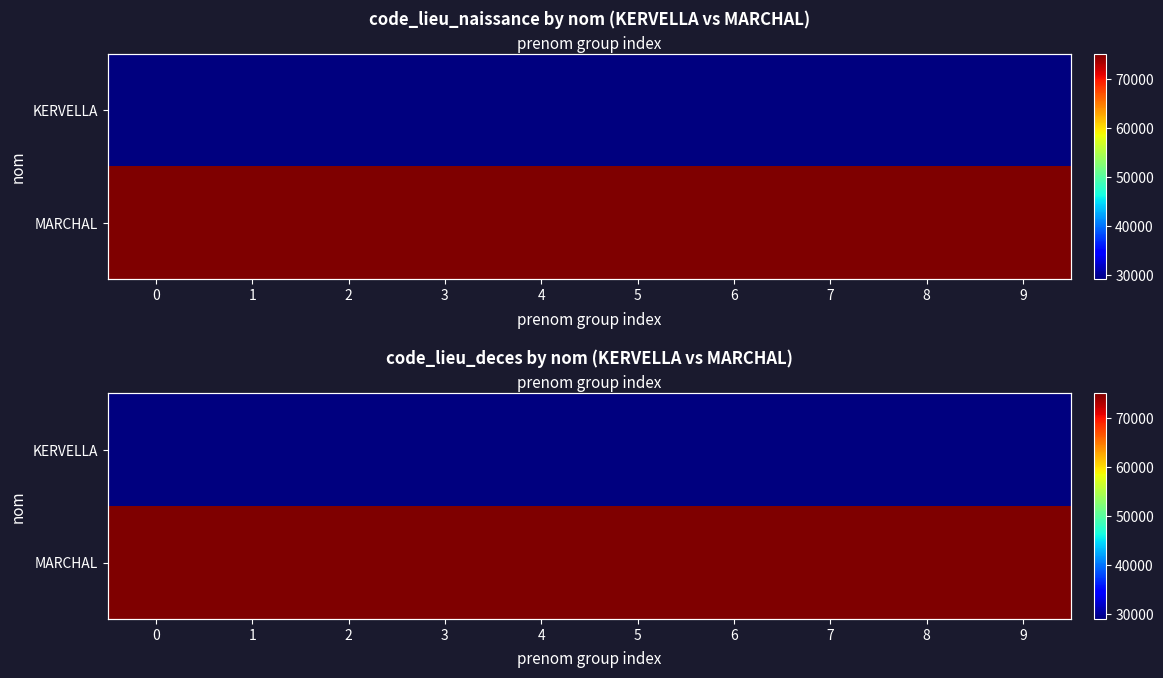

Which series has the widest spread of values?

KERVELLA